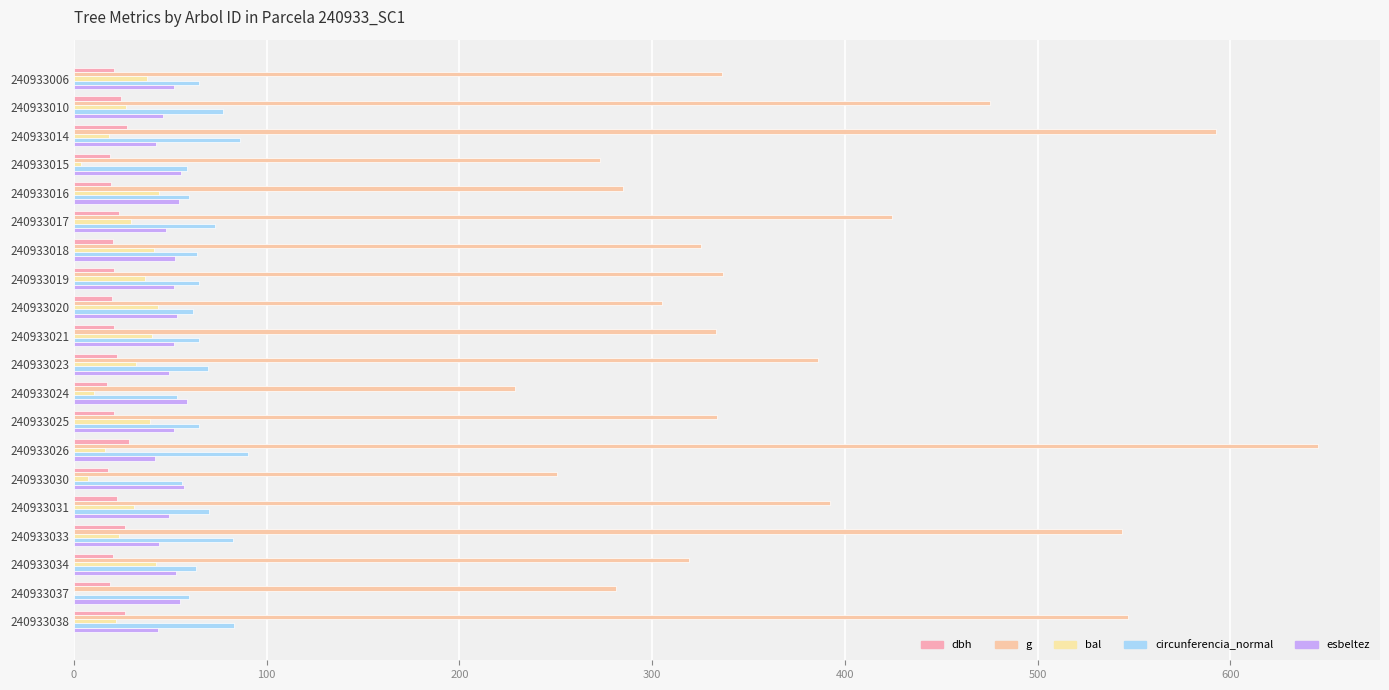

Count the number of data series in this chart.

5